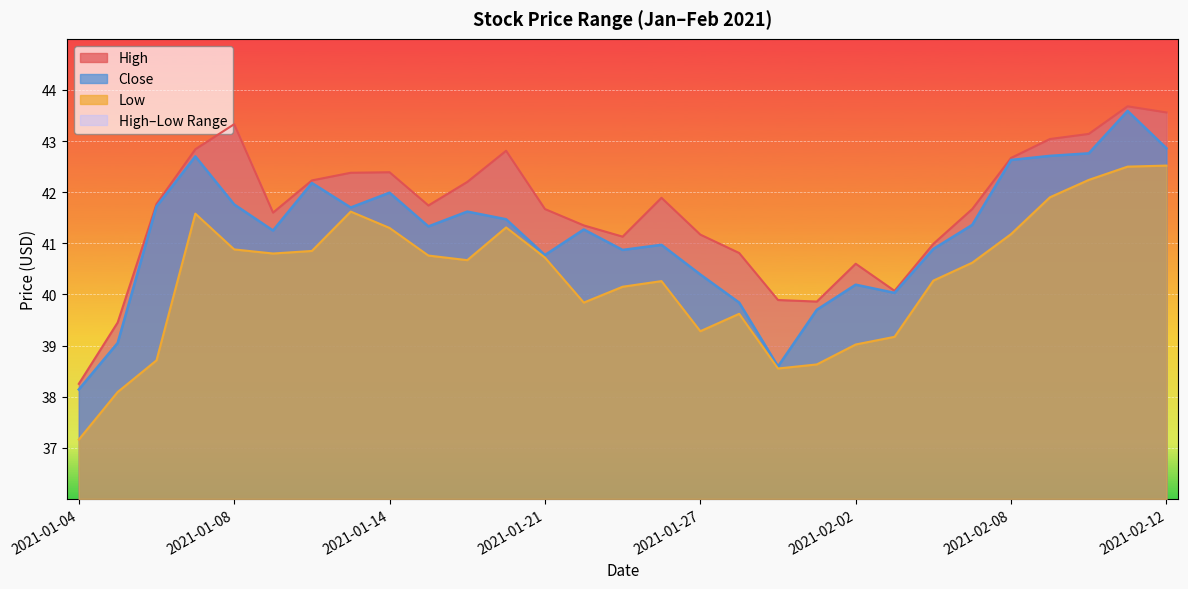

True or false: Close and Low cross at least once.

False